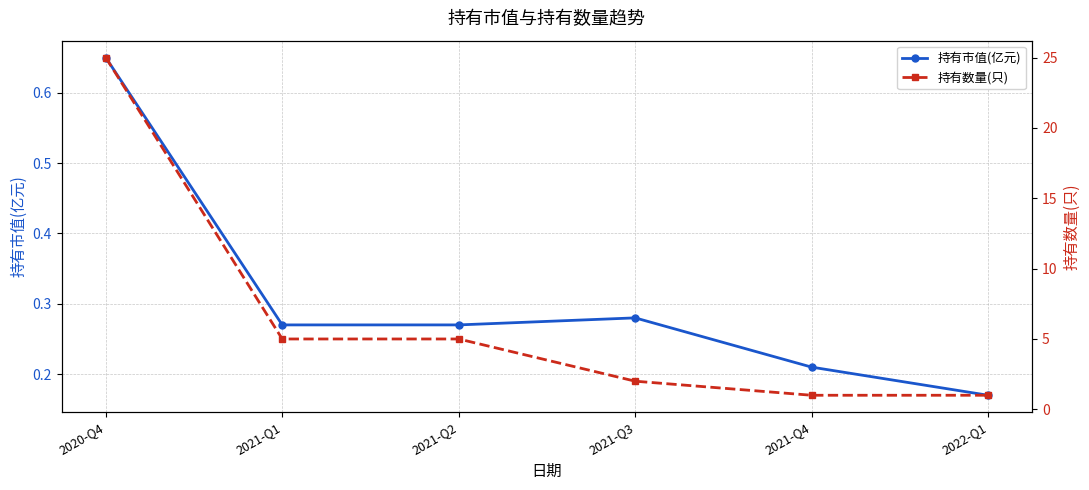

Rank the series by their average value, from highest to lowest.

持有数量(只), 持有市值(亿元)